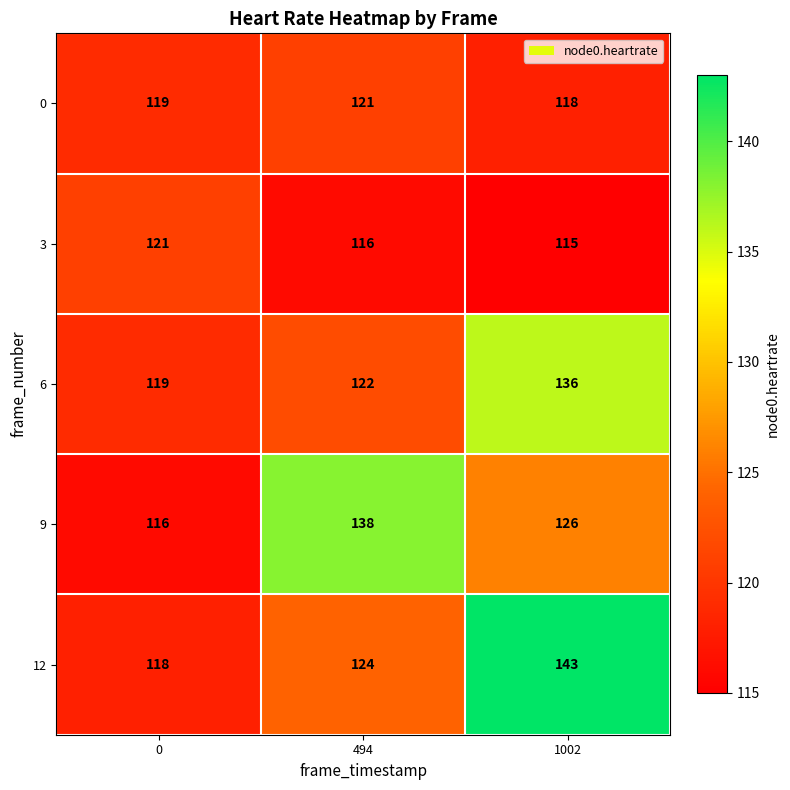

At which label is 3 closest to 118?

494